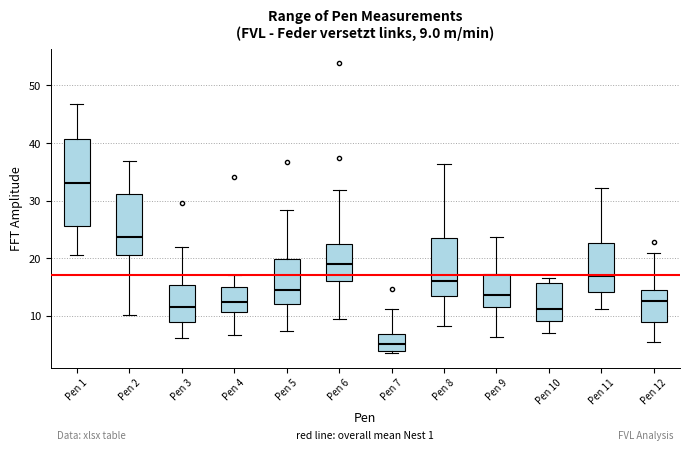

Which box's median line is the highest?

Pen 1